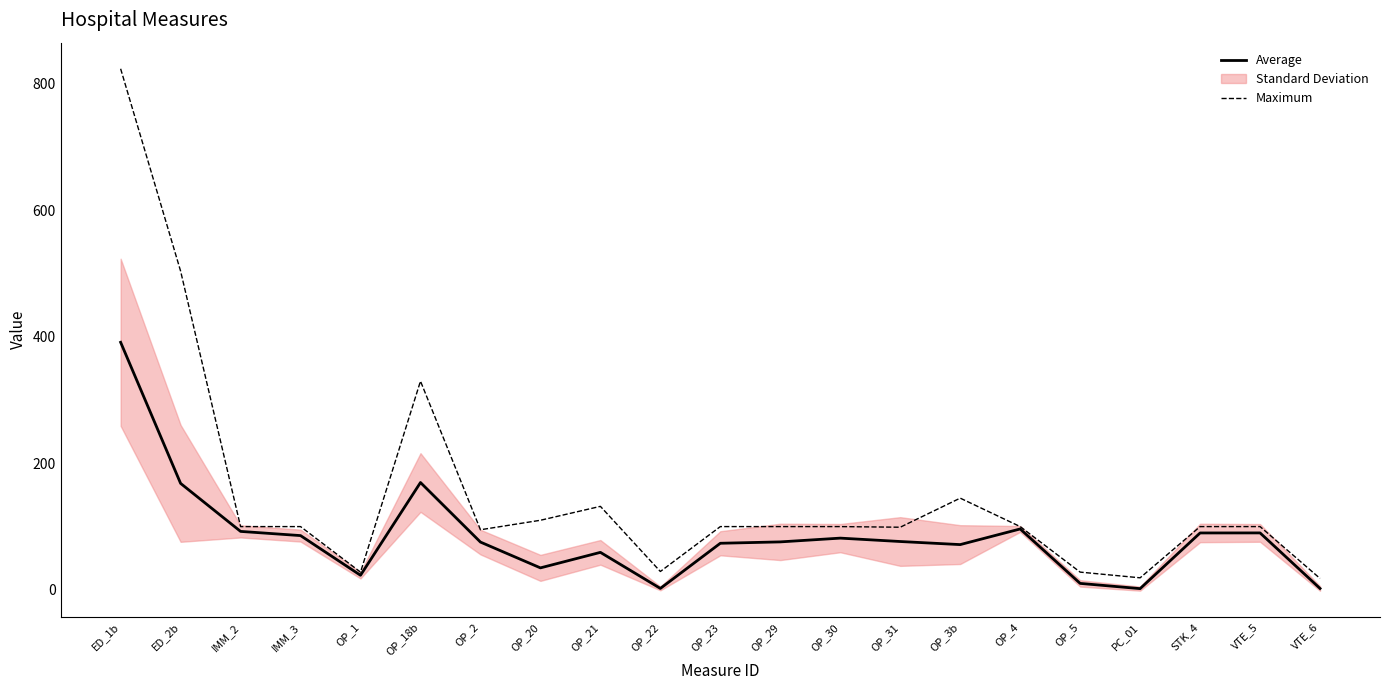

Where is the first local maximum for Maximum?

OP_18b